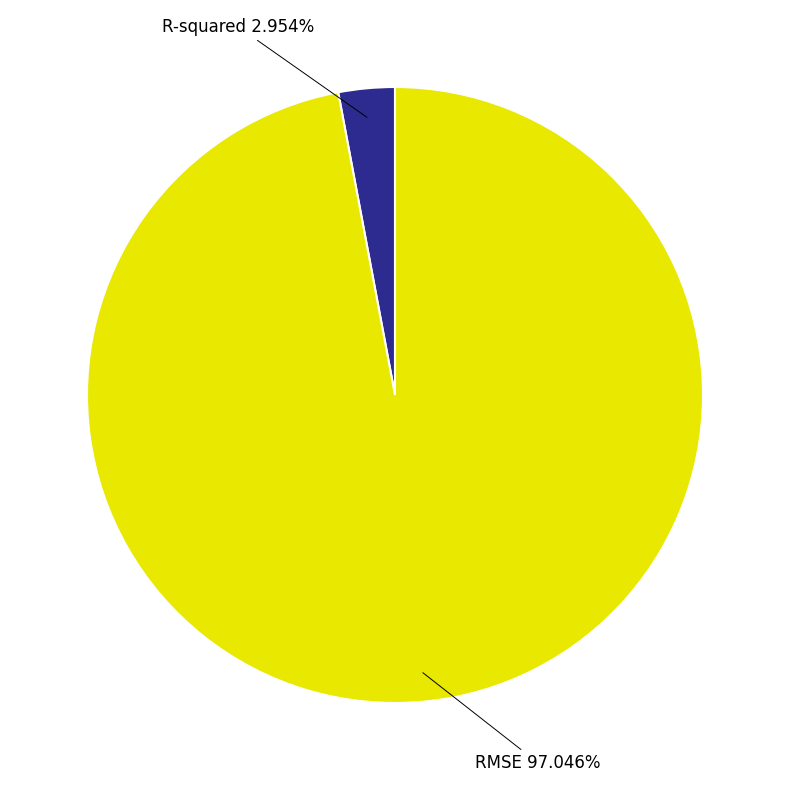

What is the largest slice in the pie chart?

RMSE